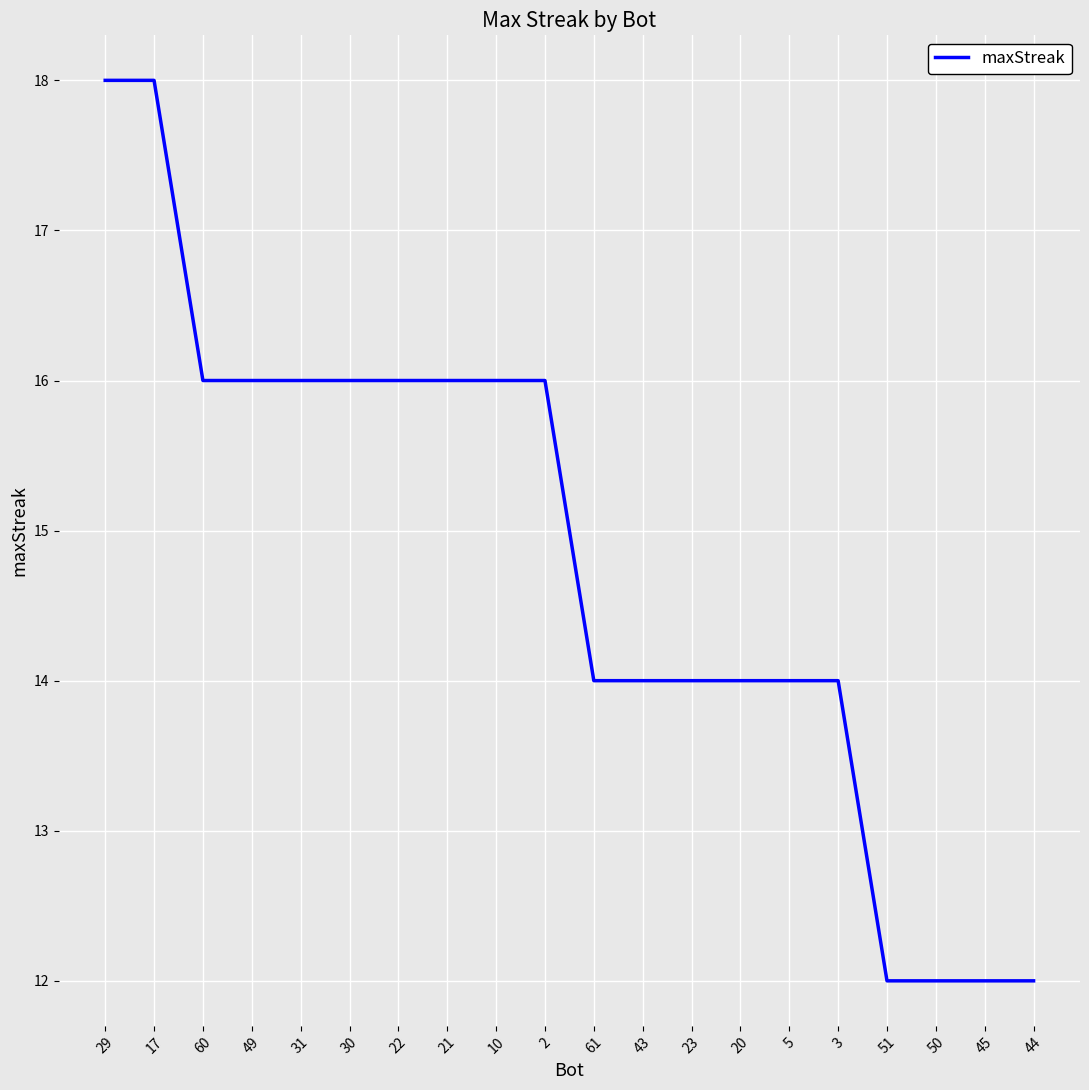

What is the approximate value at 2?

16